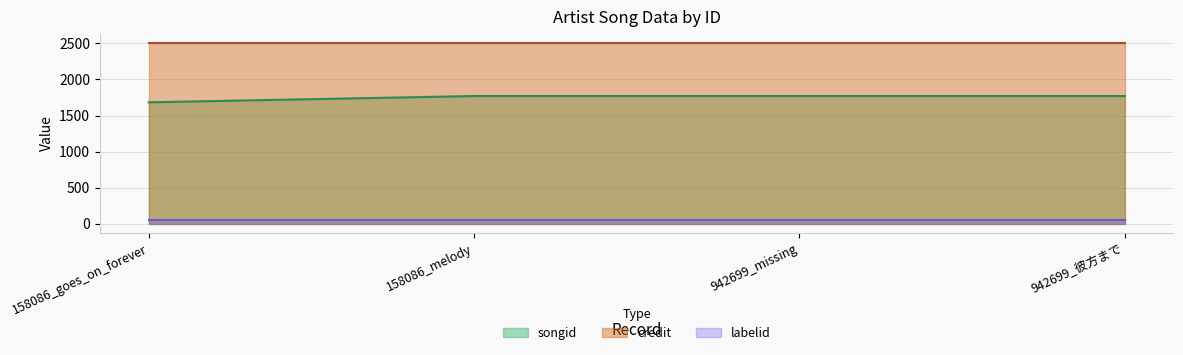

Rank the series by their average value, from highest to lowest.

credit, songid, labelid